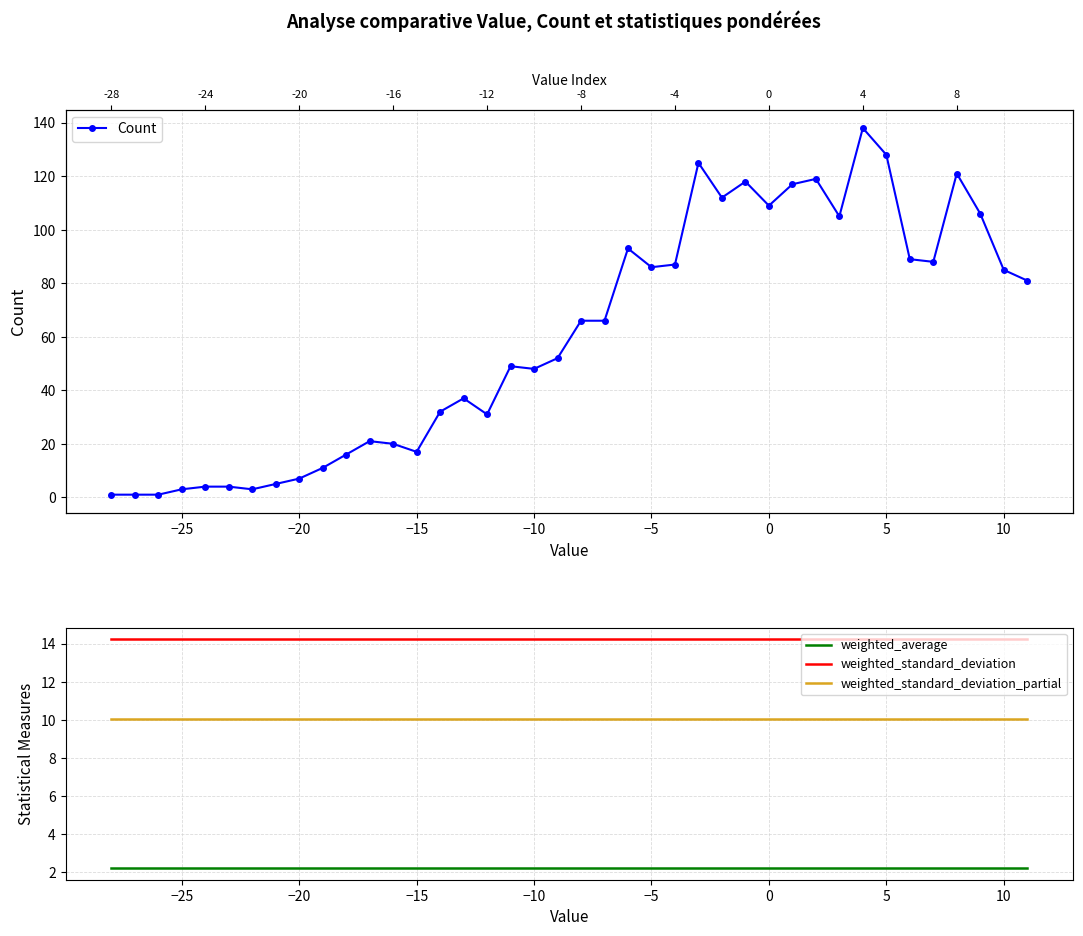

Count the number of categories in the chart.

40